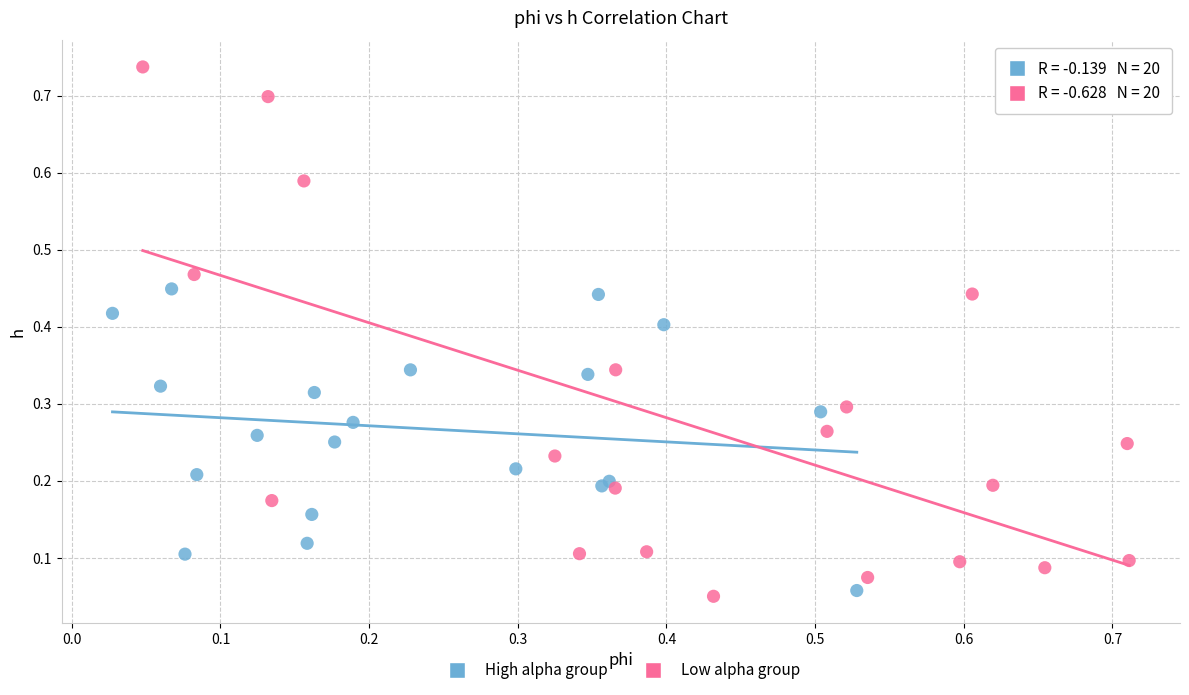

Which series reaches the maximum Y coordinate?

Low alpha group